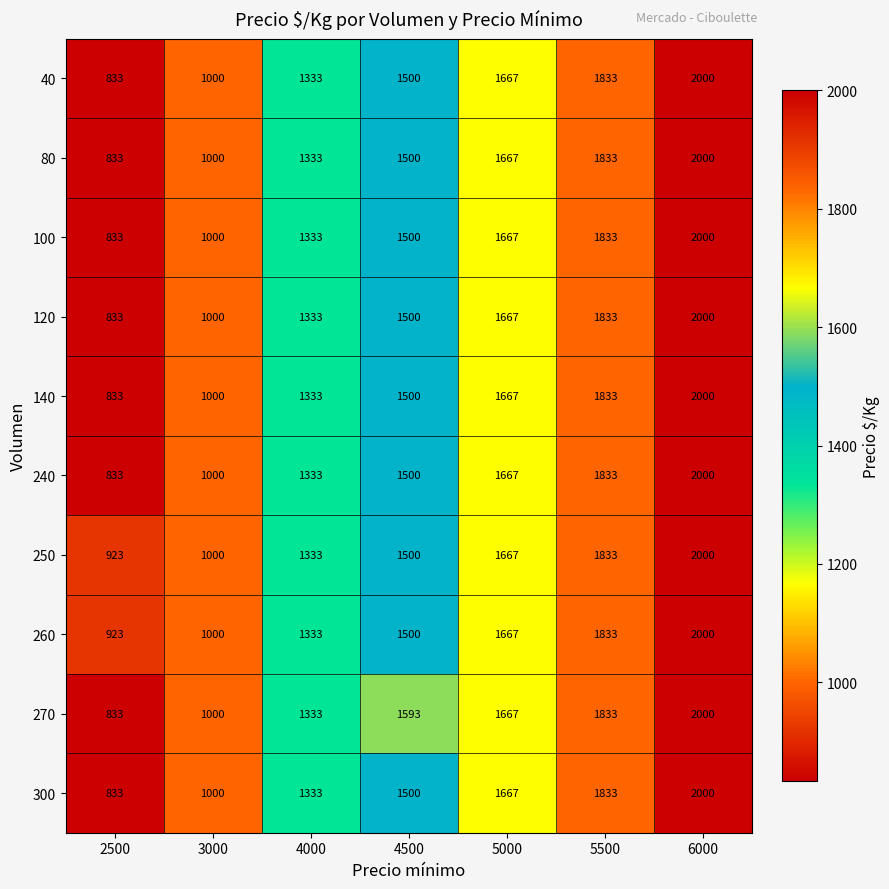

Count the 80 values in the range 1000 to 1833.

5